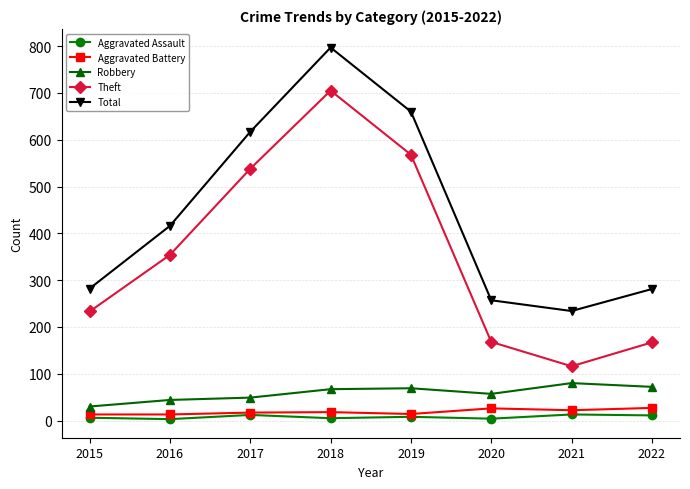

In Aggravated Assault, how many points are lower than both neighbors (excluding endpoints)?

3